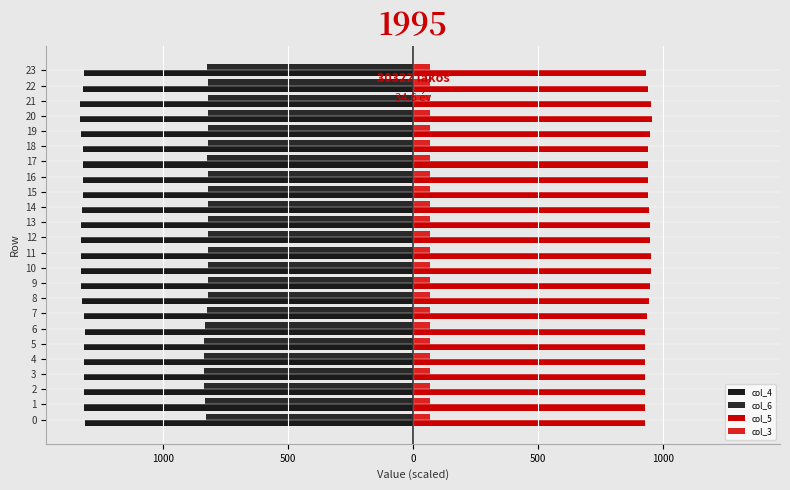

How many col_3 values are between 68 and 69?

24